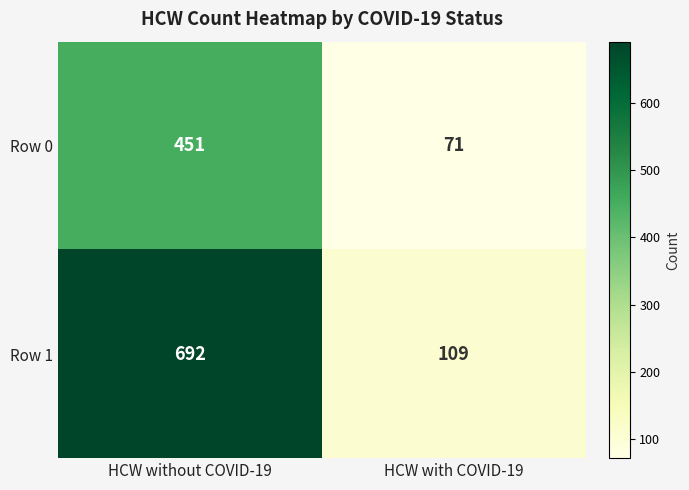

What is the sum of the Row 1 values at HCW without COVID-19 and HCW with COVID-19?

801